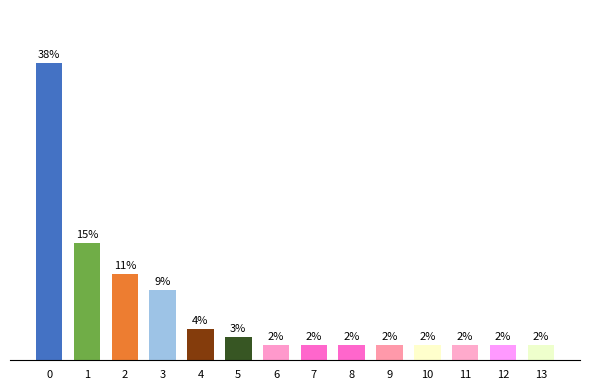

What is the maximum value shown in the chart?

38